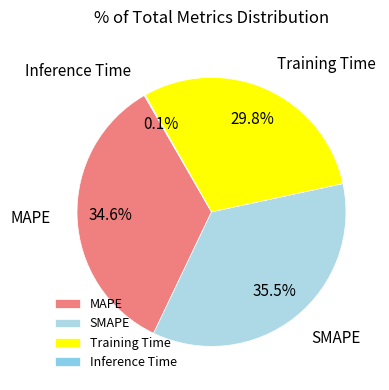

Which category has the biggest portion of the pie?

SMAPE